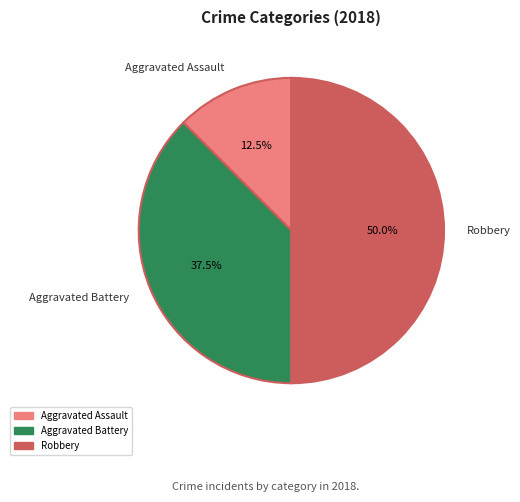

What is the smallest slice in the pie chart?

Aggravated Assault